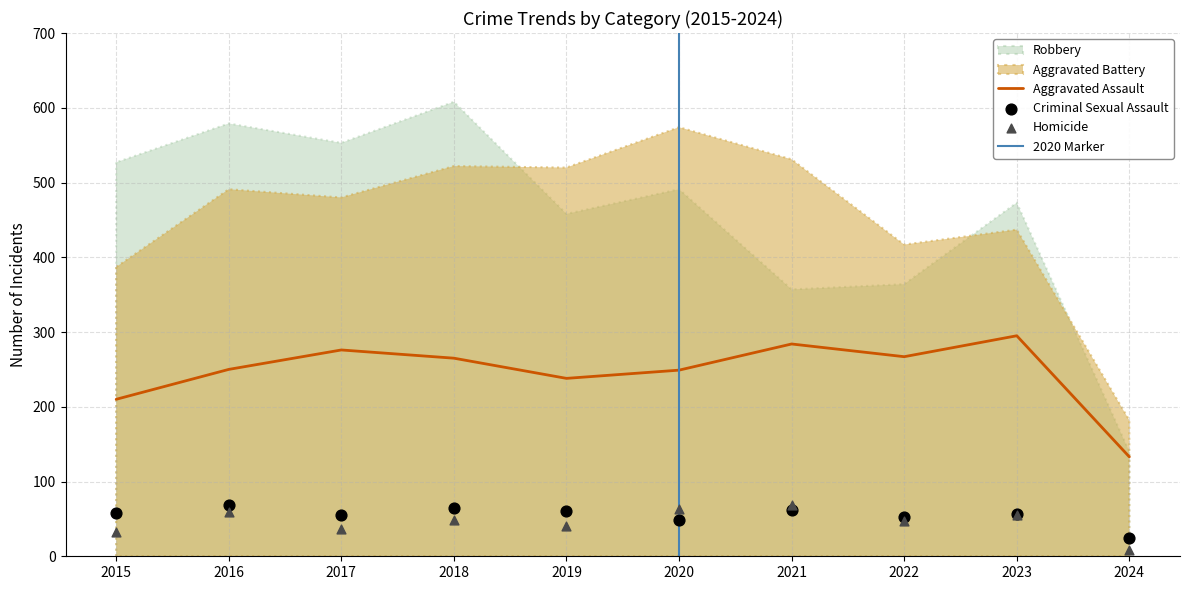

Is the value of Criminal Sexual Assault at 2016 greater than the value of Homicide at 2018?

Yes